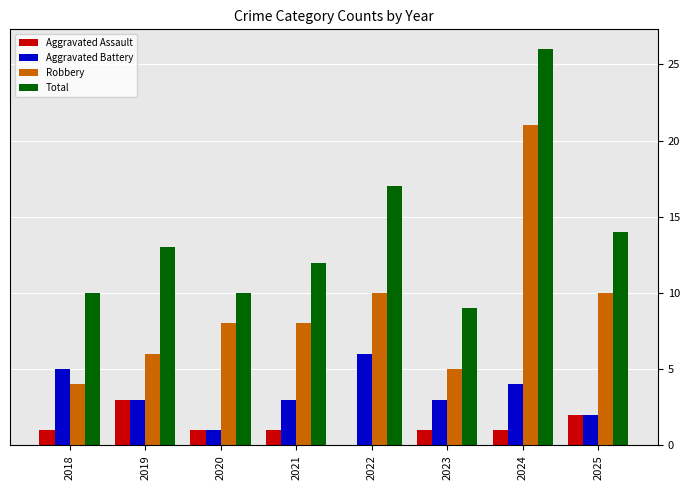

What is the difference between the Total values at 2021 and 2025?

2